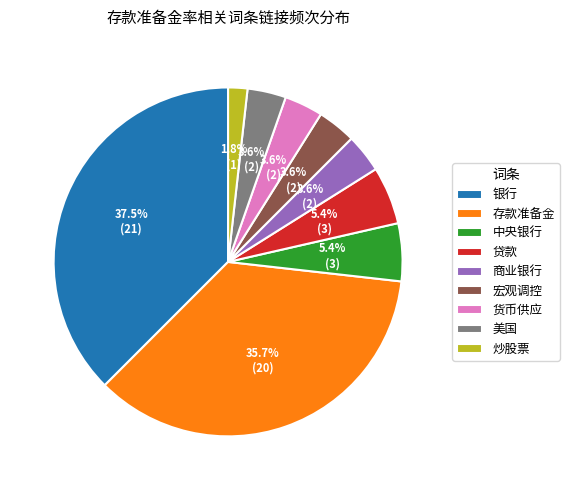

Approximately how many times larger is the value at 贷款 compared to 美国?

1.5